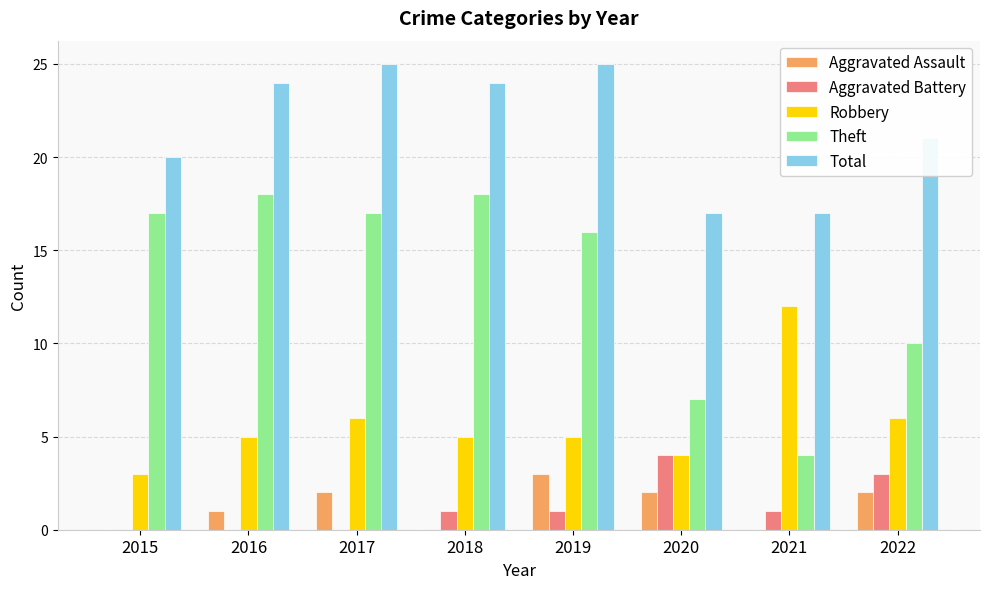

Which series changed the most between 2015 and 2016?

Total